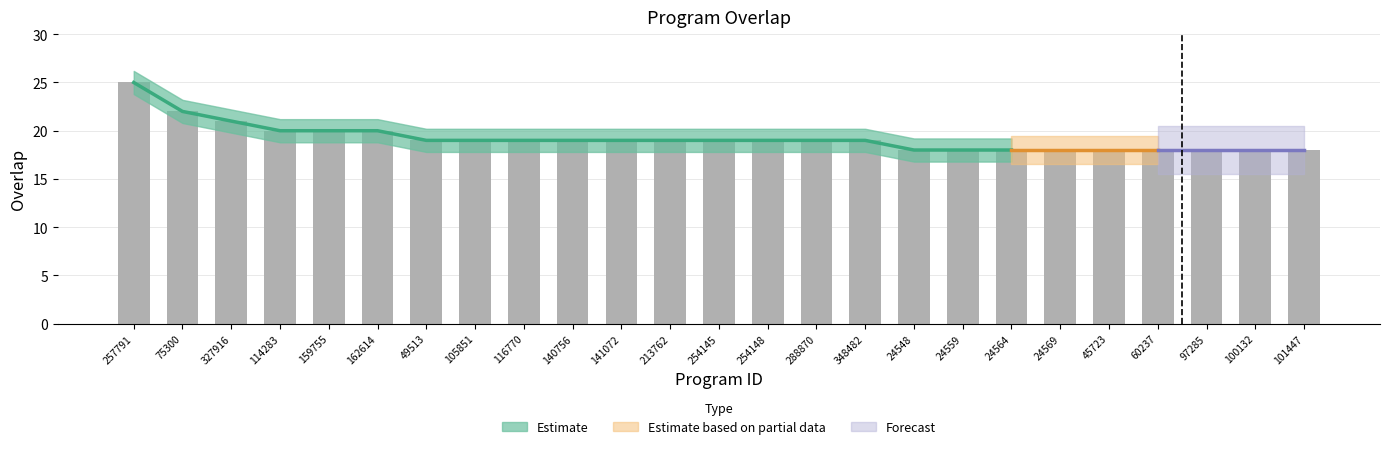

Reading left to right, list all the values displayed in this chart.

25	22	21	20	20	20	19	19	19	19	19	19	19	19	19	19	18	18	18	18	18	18	18	18	18